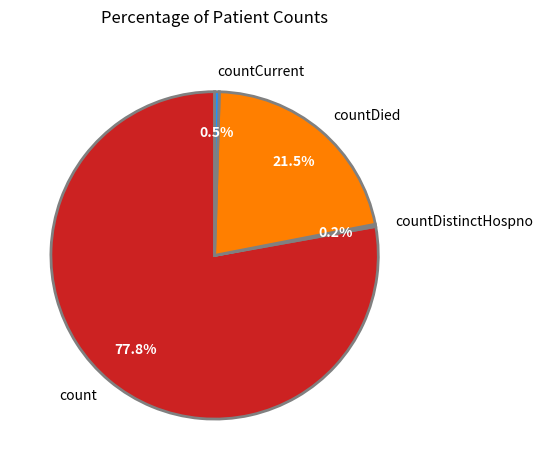

What is the total percentage of count and countCurrent?

78.3%